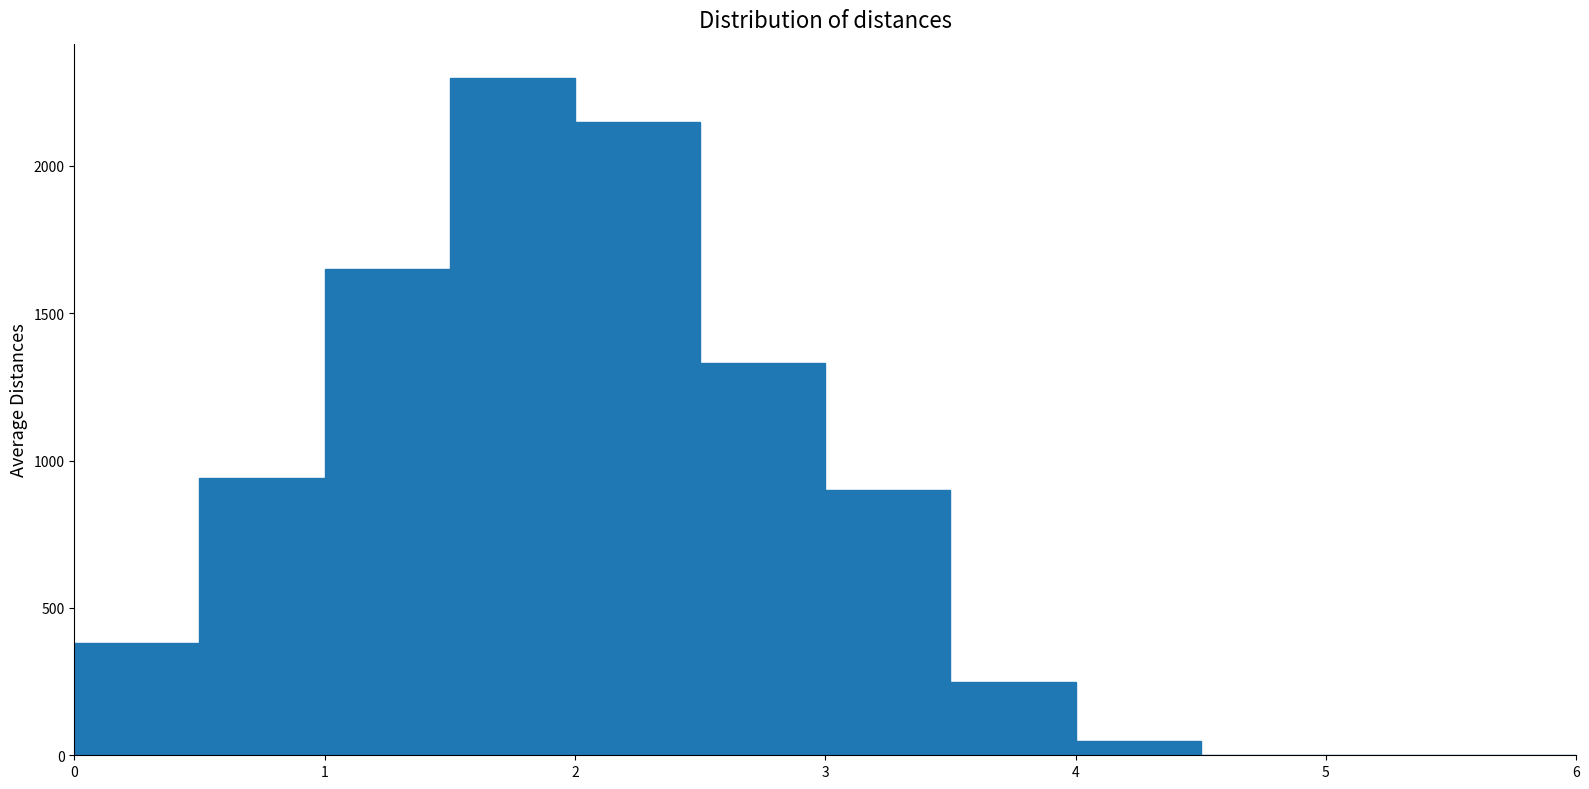

Over which range of the x-axis is the bar tallest?

1.5 to 2.0